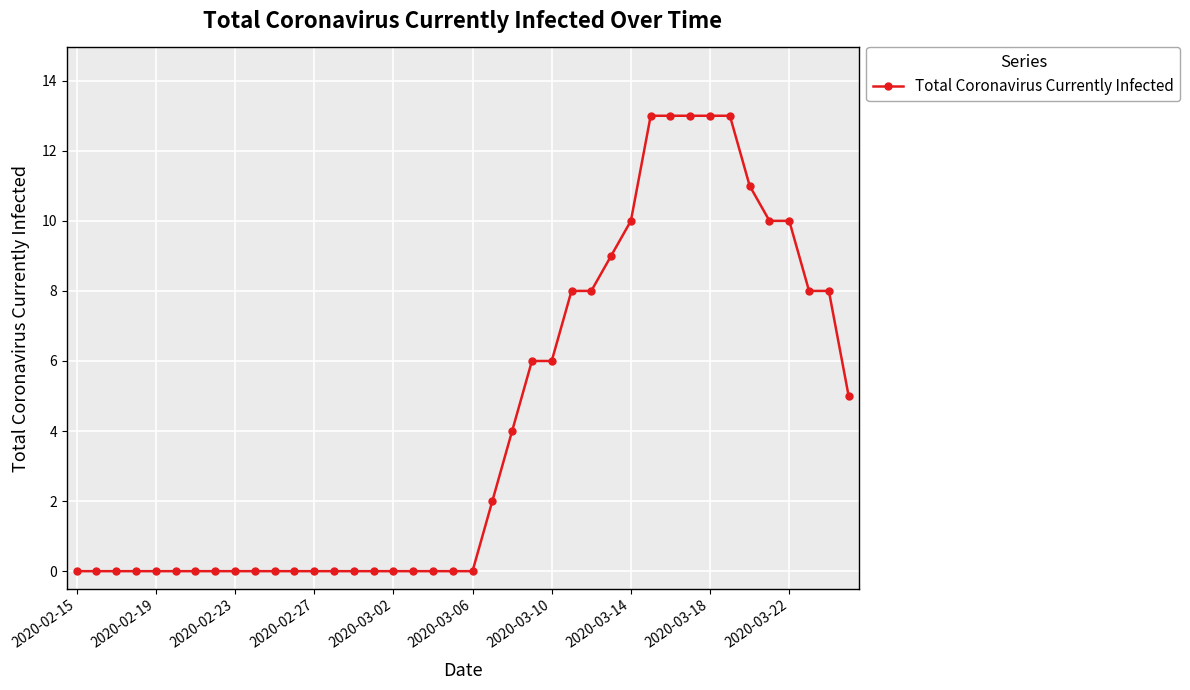

Is this an area chart (filled region under the line)?

No